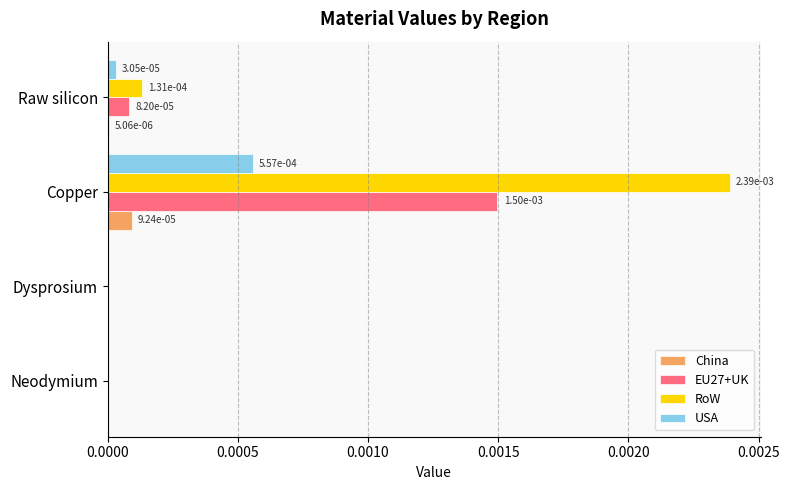

True or false: RoW has a value of 0.0 at Neodymium.

True